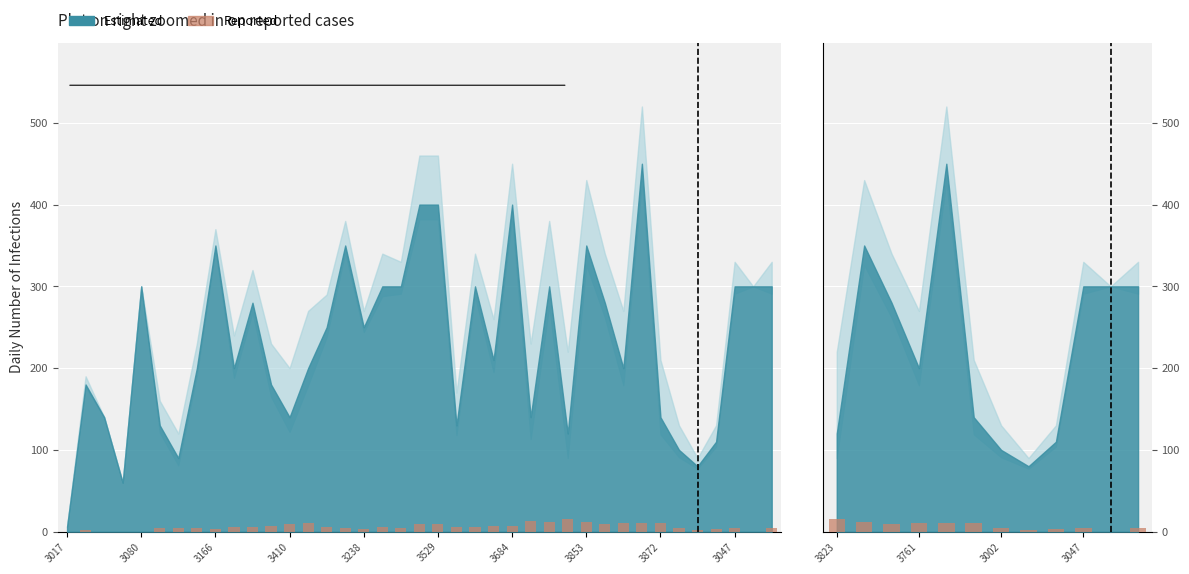

What is the difference between the second highest and minimum values?

12.0